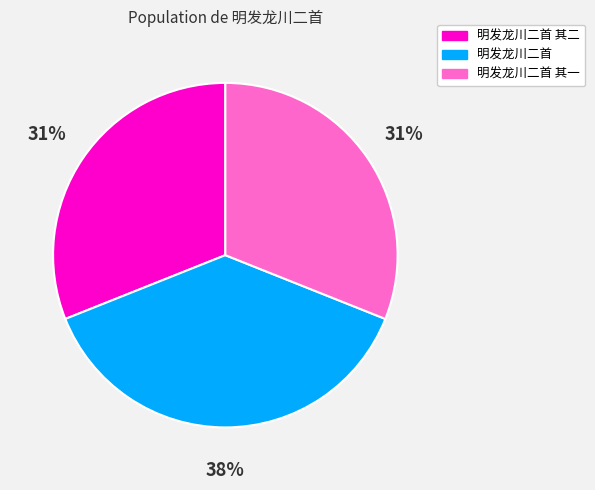

The 明发龙川二首 其二 slice represents 31% of the pie. True or false?

True